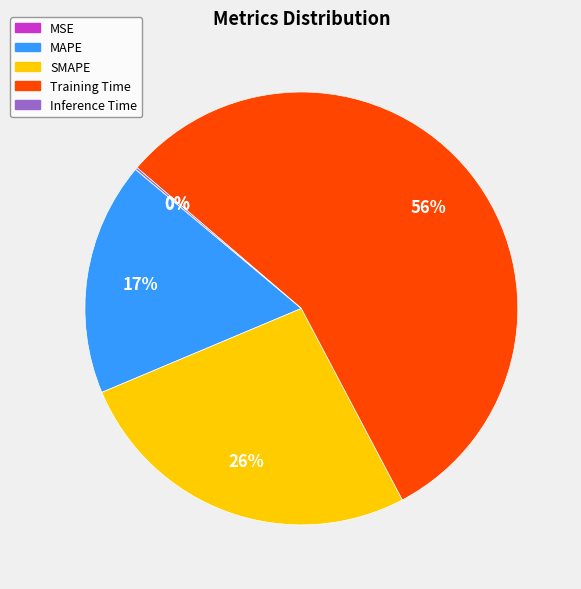

What is the majority slice?

Training Time